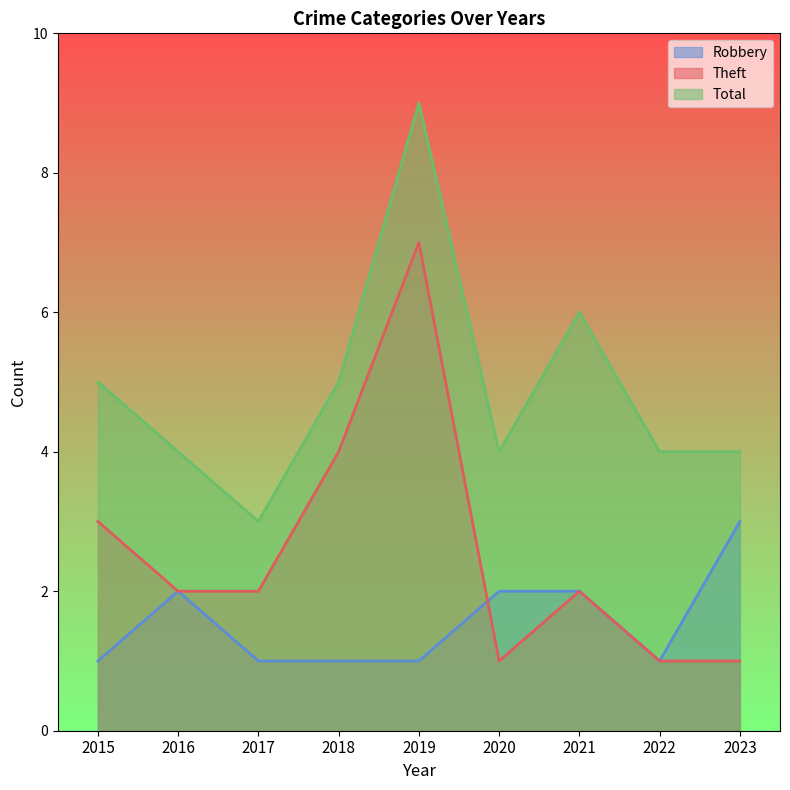

List the labels in order of Total value, smallest first.

2017, 2016, 2020, 2022, 2023, 2015, 2018, 2021, 2019